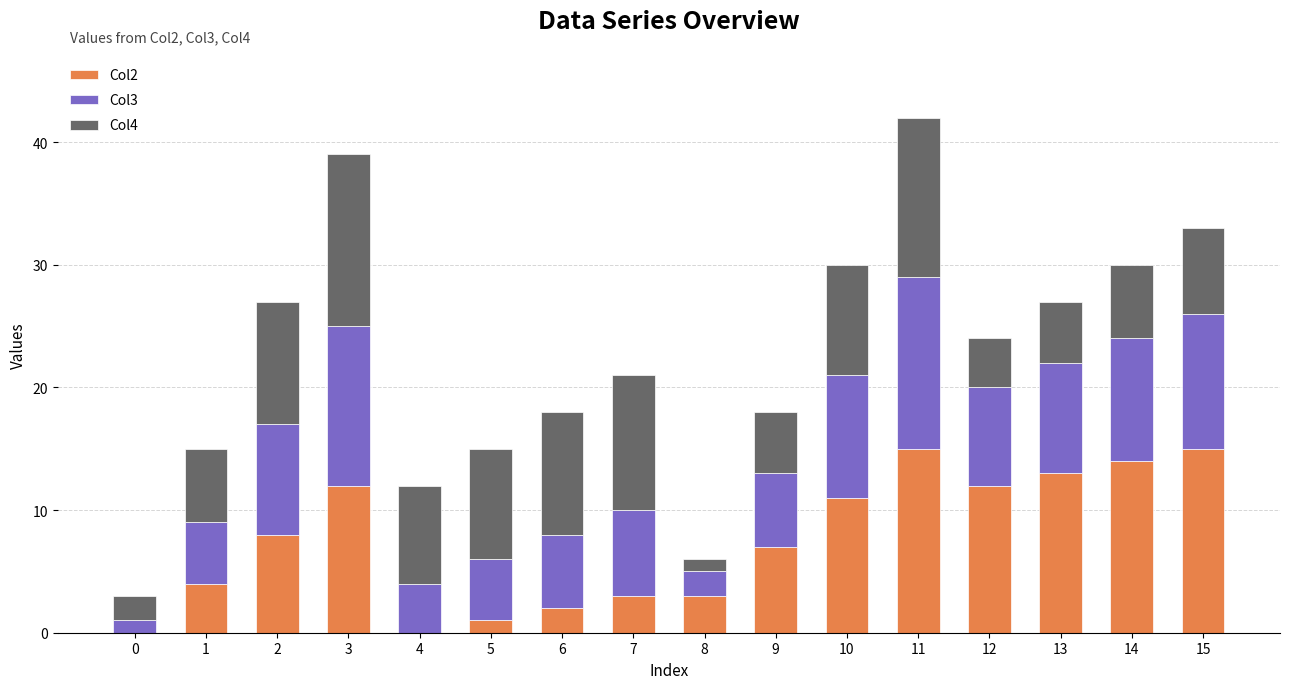

How many distinct data groups are displayed?

3